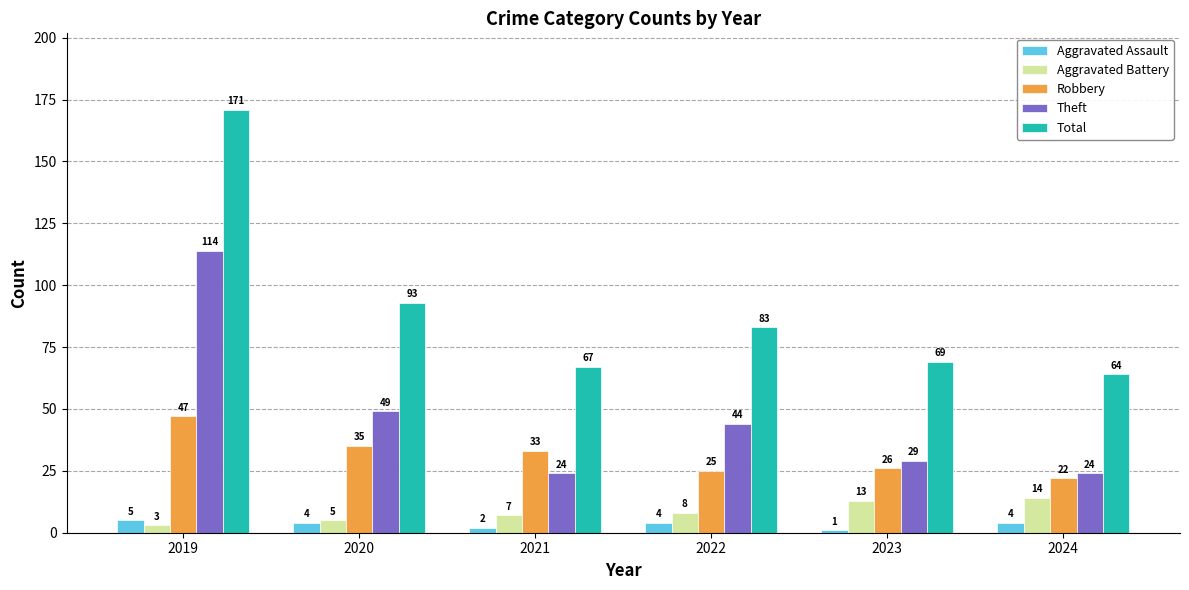

Read the Aggravated Battery value at 2023.

13